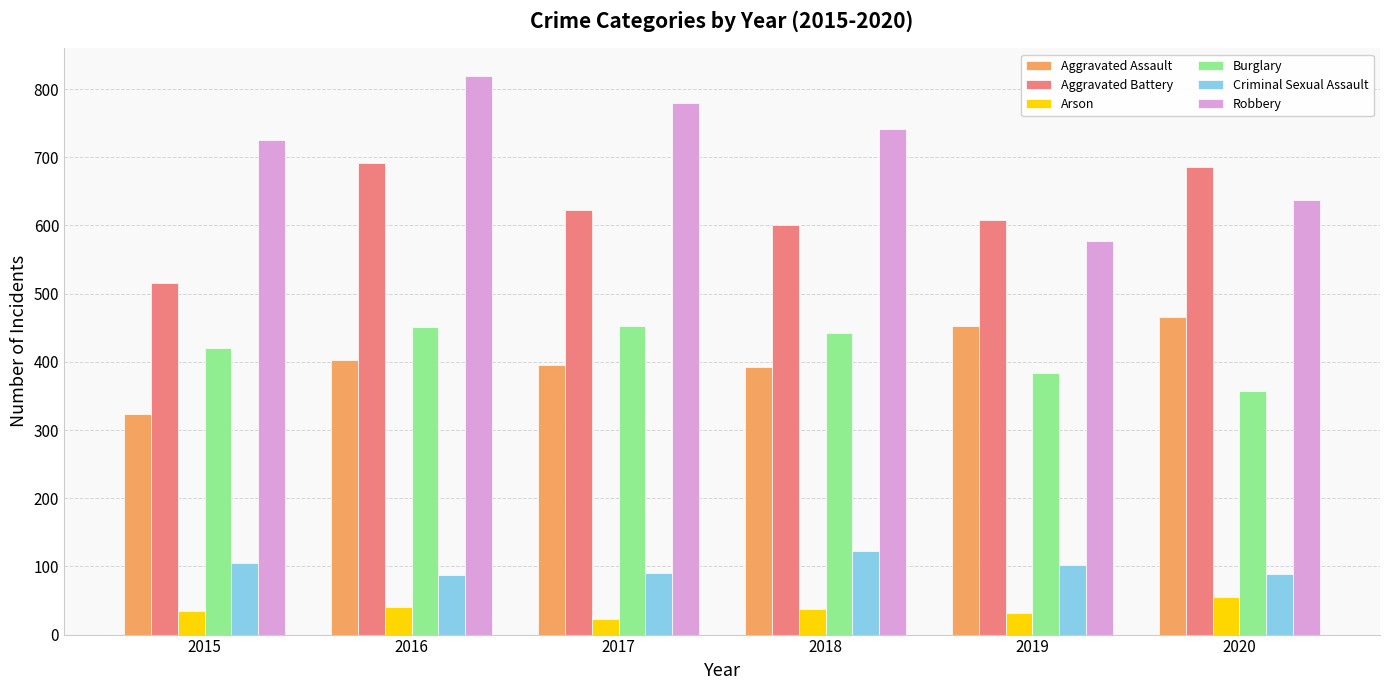

True or false: Robbery has a value of 1075 at 2015.

False